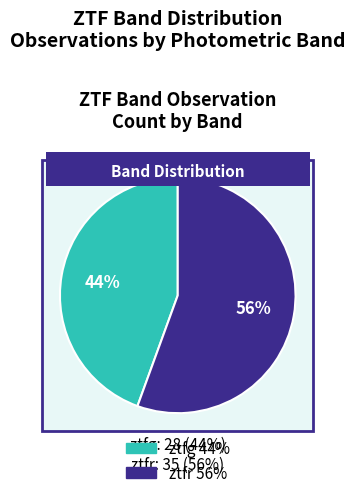

Rank the categories by value from lowest to highest.

ztfg, ztfr